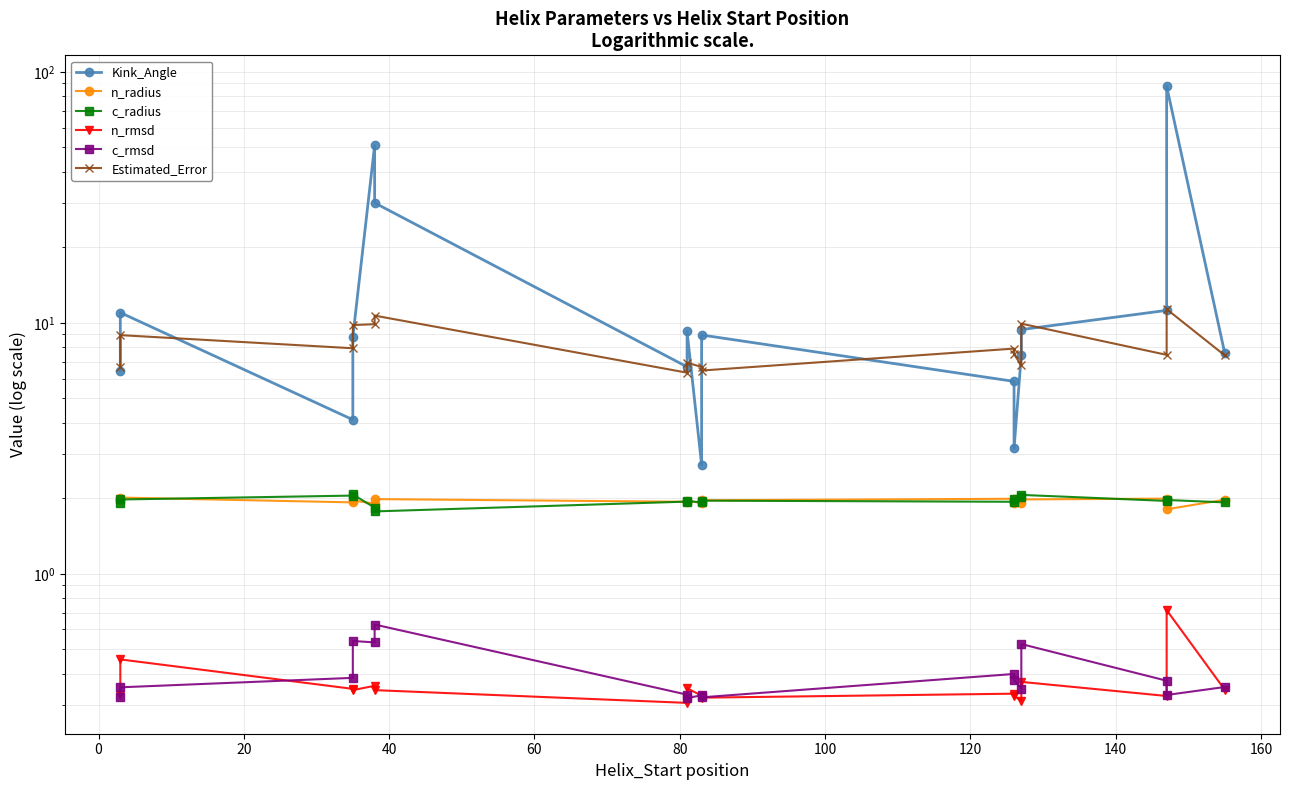

At 140, list the series in order from largest to smallest.

Estimated_Error, Kink_Angle, c_radius, n_radius, c_rmsd, n_rmsd